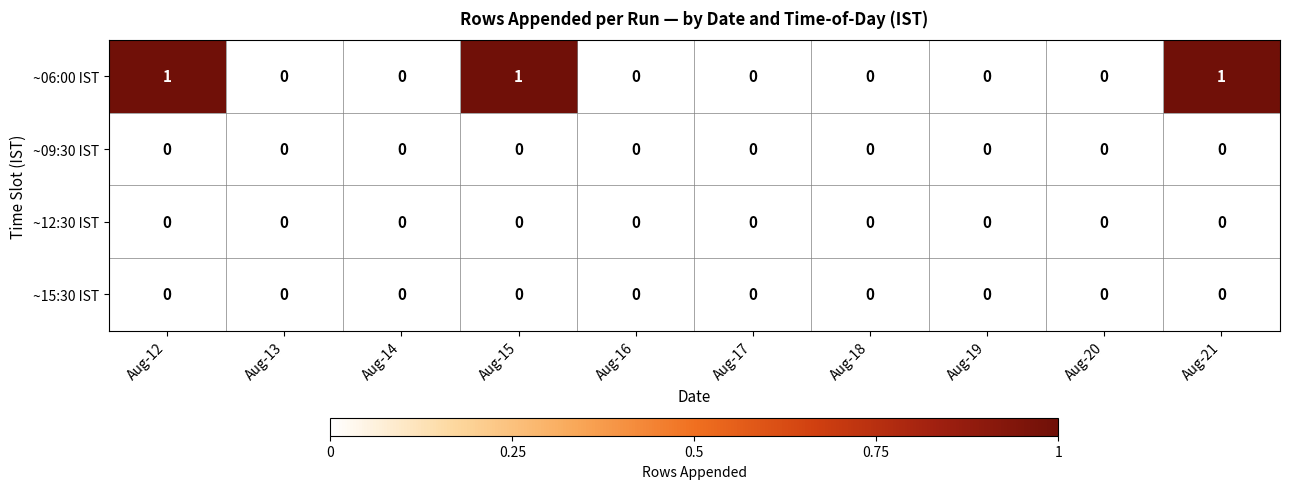

Which series has the largest range (max minus min)?

~06:00 IST